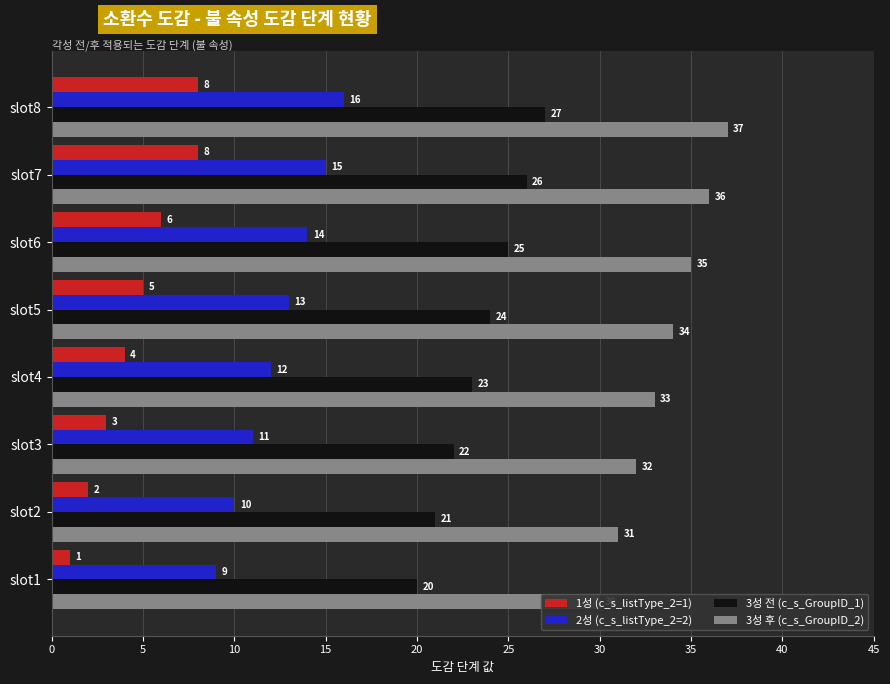

Reading right to left, what are all the values shown in this chart?

1성 (c_s_listType_2=1): 8	8	6	5	4	3	2	1
2성 (c_s_listType_2=2): 16	15	14	13	12	11	10	9
3성 전 (c_s_GroupID_1): 27	26	25	24	23	22	21	20
3성 후 (c_s_GroupID_2): 37	36	35	34	33	32	31	30